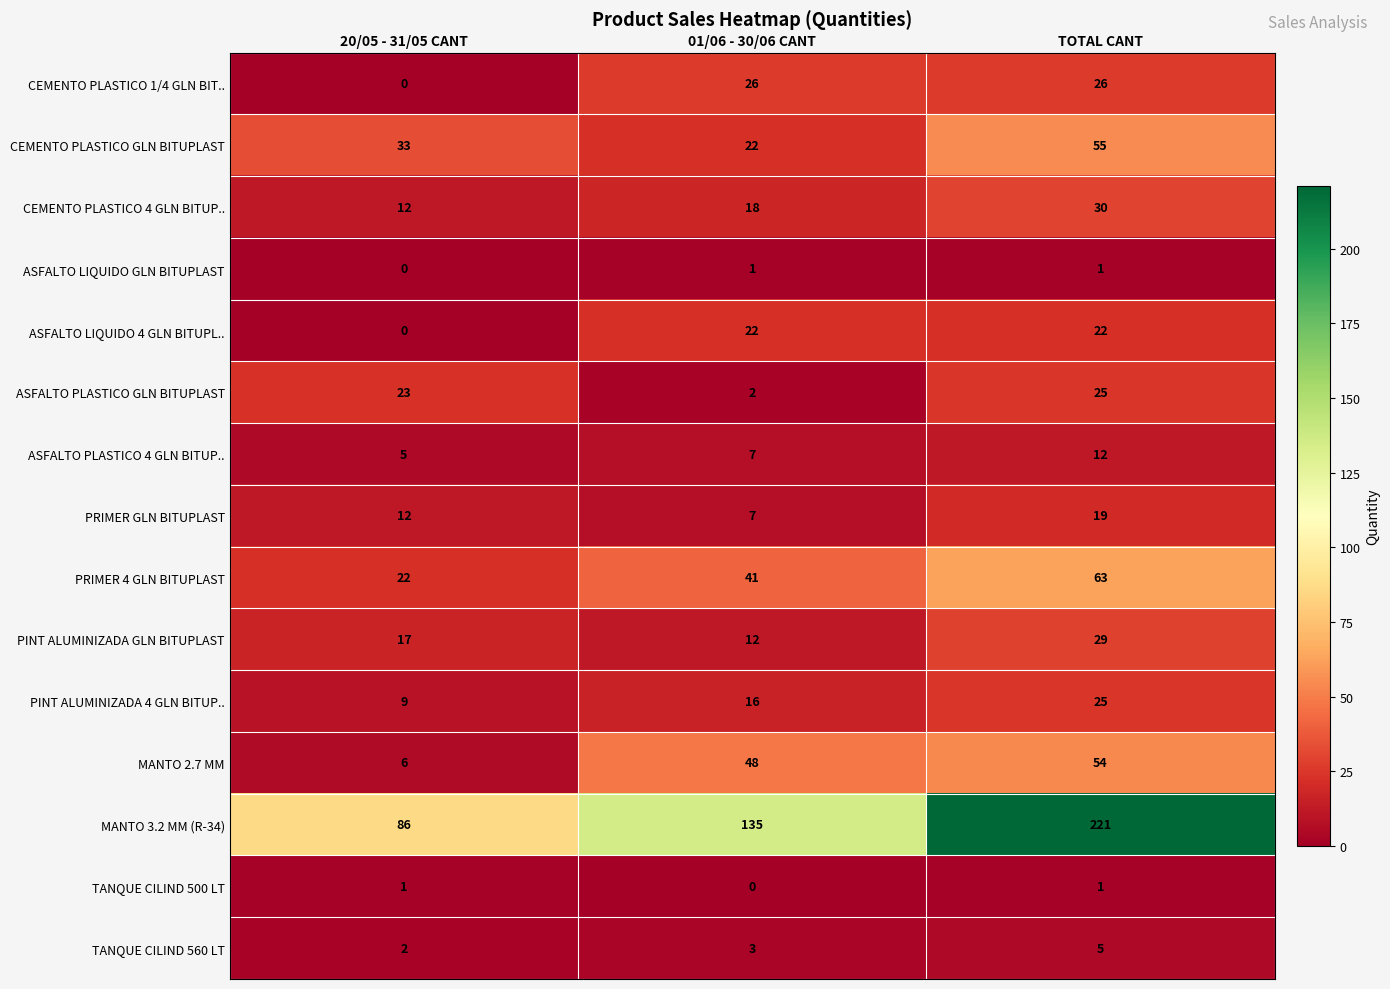

What is the sum of all PINT ALUMINIZADA GLN BITUPLAST values?

58